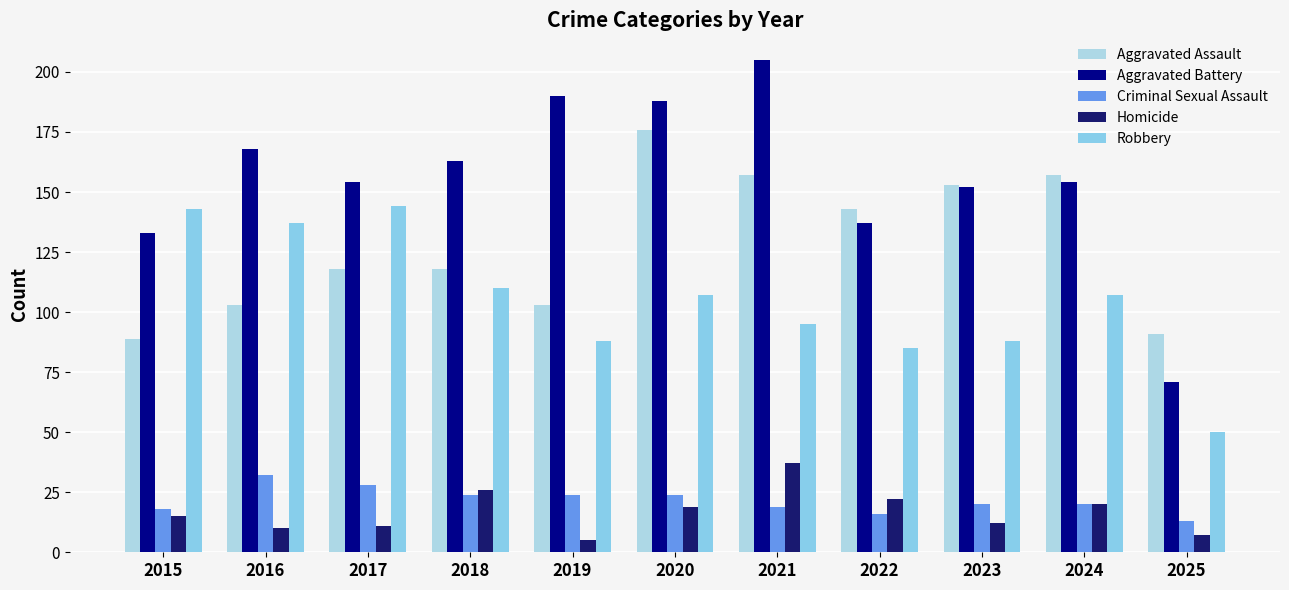

Which category has the lowest value in the Criminal Sexual Assault series?

2025